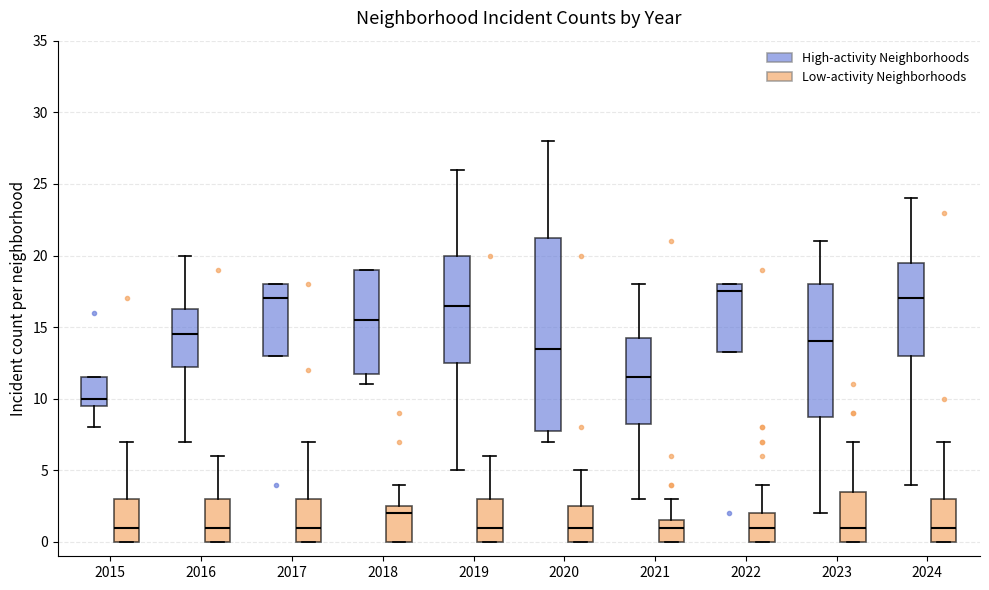

Which box is the tallest, from its lower edge to its upper edge?

2020 (High-activity Neighborhoods)